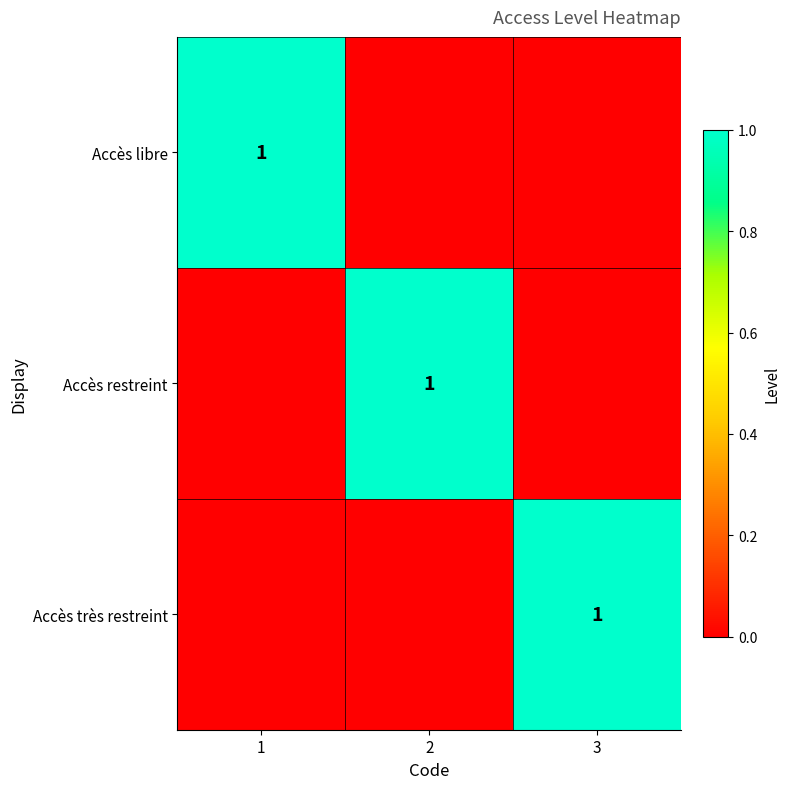

The Accès libre series shows 0 at 1. True or false?

False